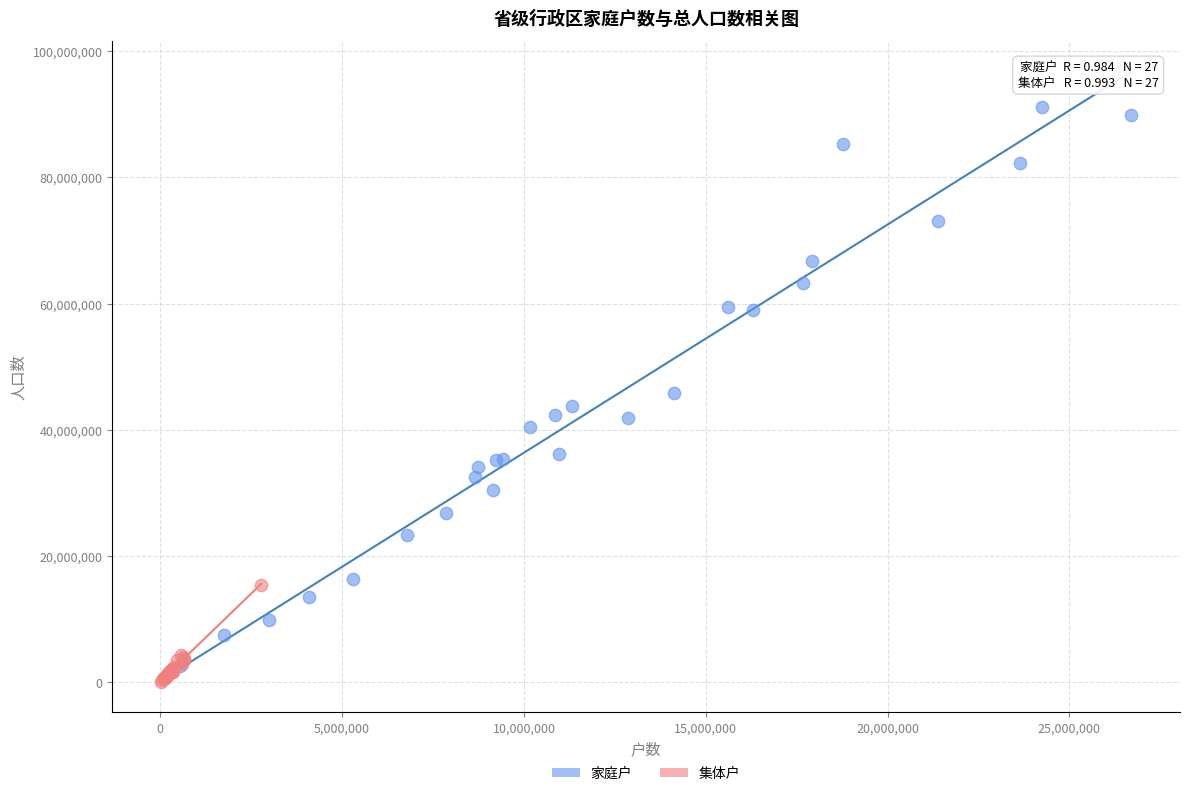

Which series has the largest Y range (max minus min)?

家庭户